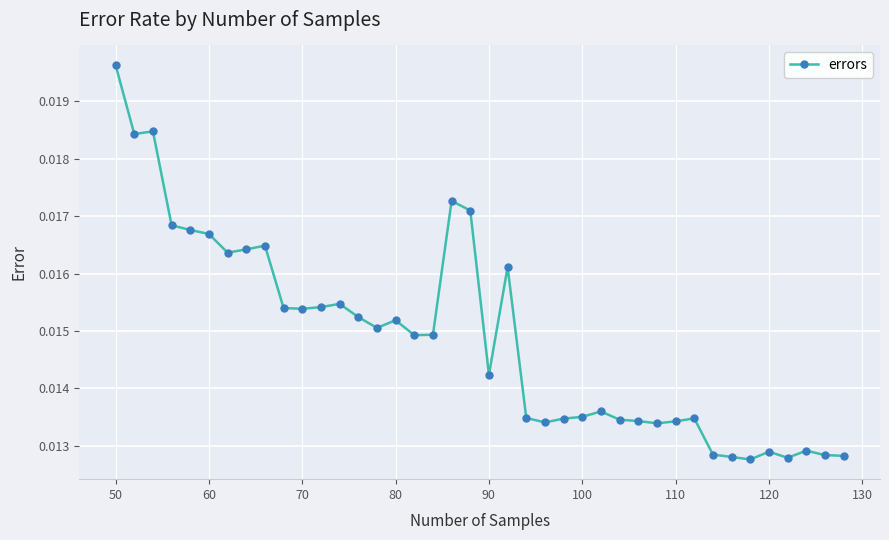

True or false: there are more than 2 points higher than both neighbors.

True